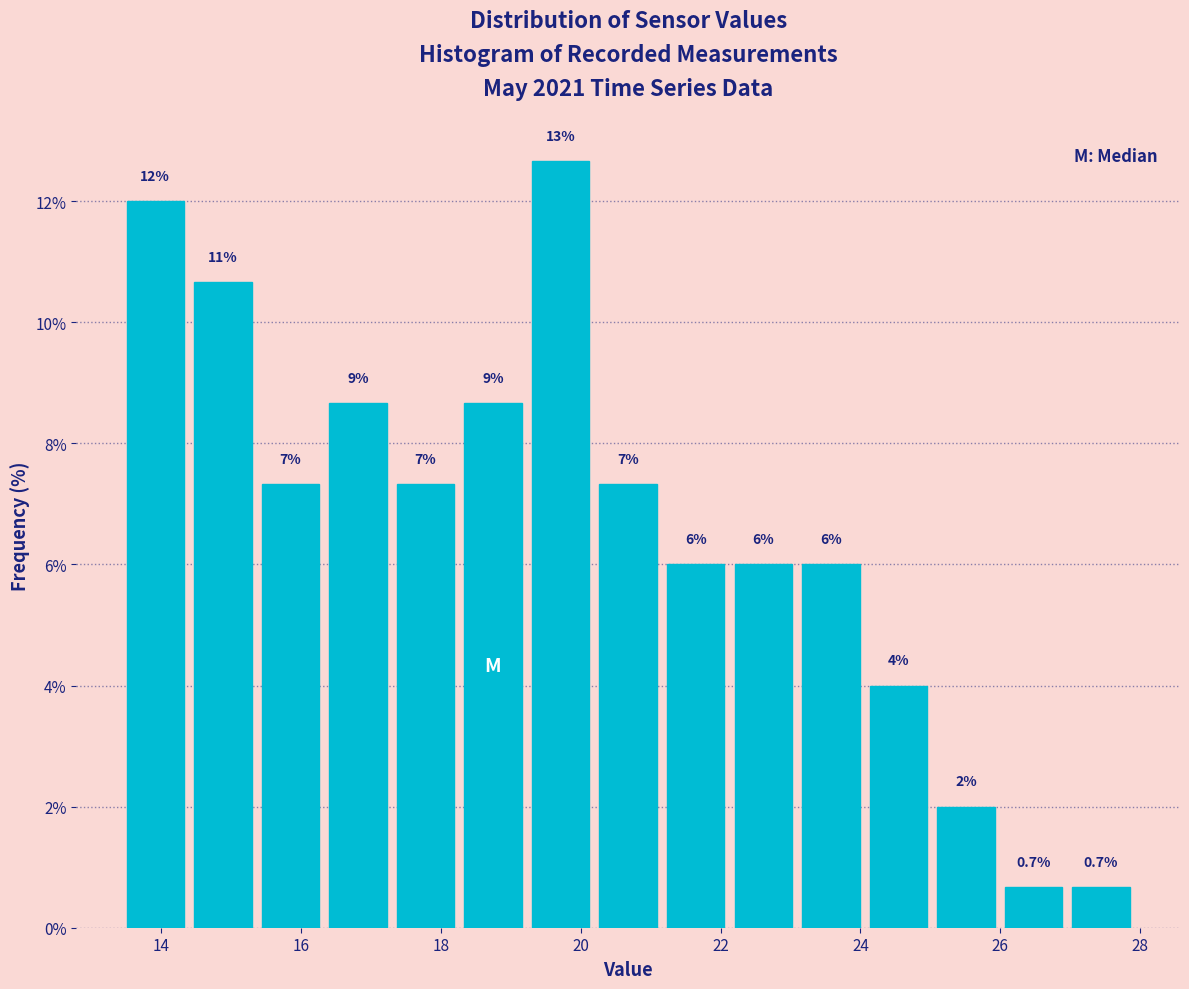

Which range on the x-axis has the tallest bar?

19.4 to 20.2